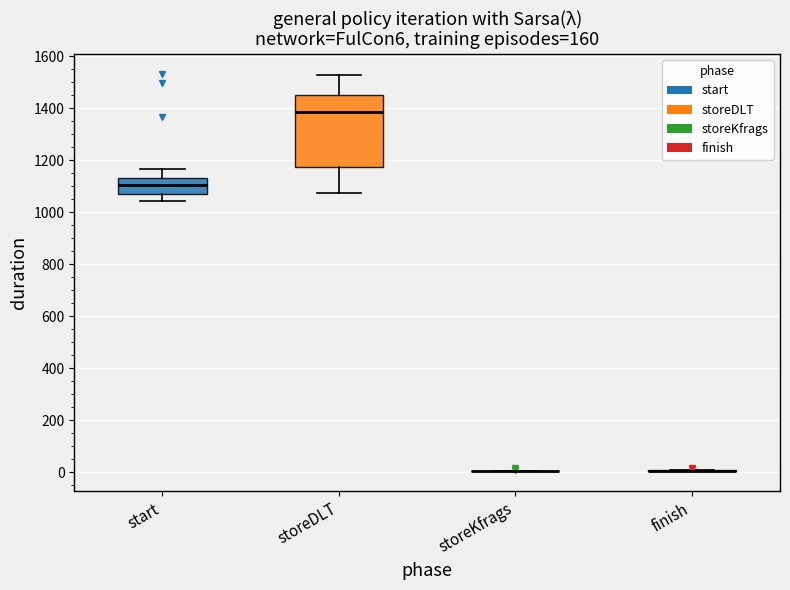

Reading left to right, transcribe this box plot: for each box, give where its median line is, the range the box spans, and where its two whiskers end, as read against the y-axis. The values are not printed on the chart, so give them approximately, as read against the axis.

start: median 1100, box 1080 to 1140, whiskers 1040 to 1160
storeDLT: median 1380, box 1180 to 1440, whiskers 1080 to 1520
storeKfrags: box collapsed to a line at 0, whiskers 0 to 0
finish: box collapsed to a line at 0, whiskers 0 to 0